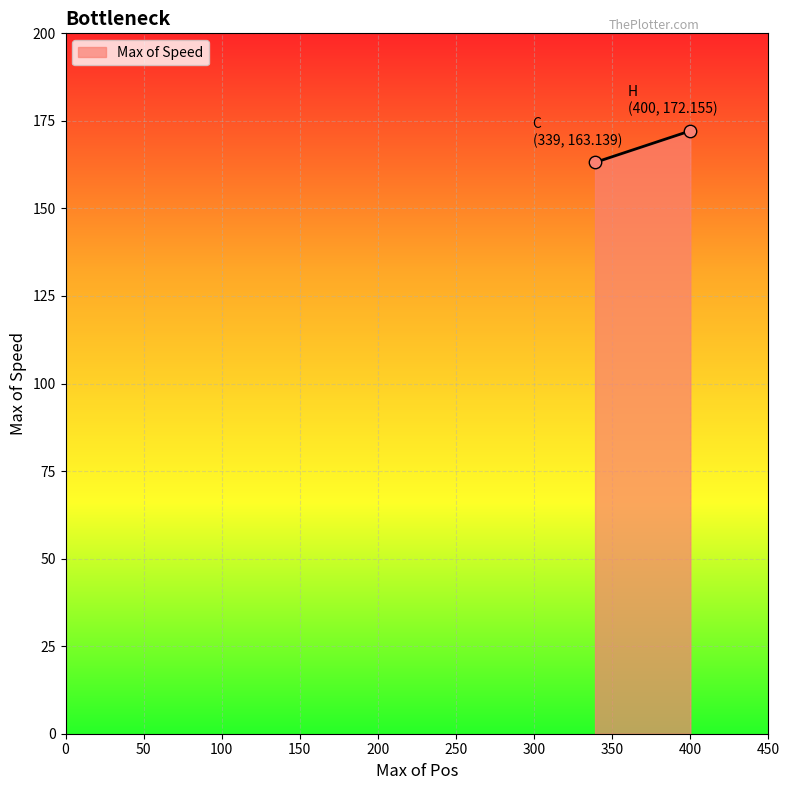

What is the range of Y values (max minus min)?

9.0